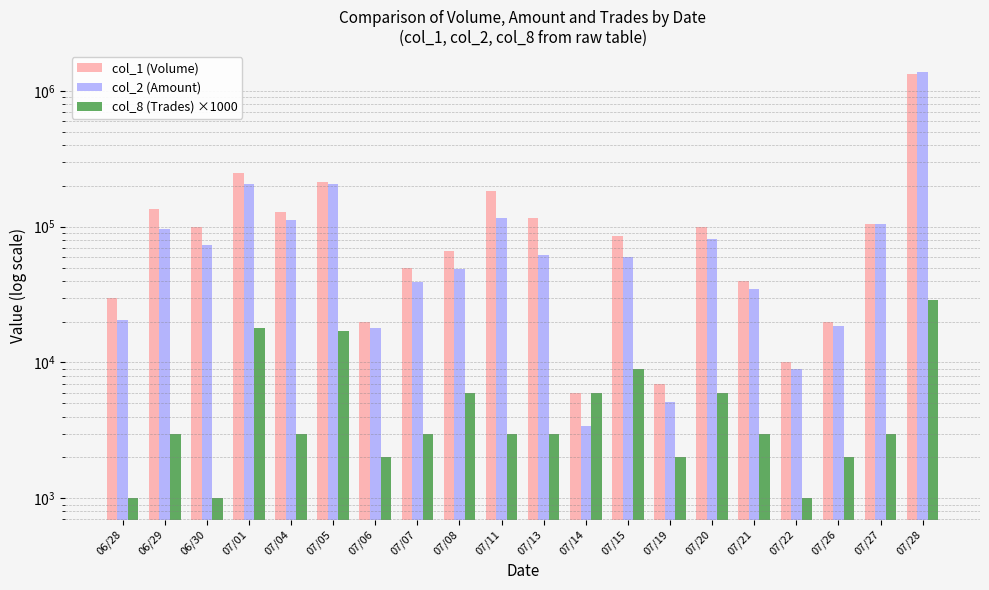

Reading right to left, extract all data points from this chart.

col_1 (Volume): 1326000	105000	20000	10000	40000	99000	7000	86000	6000	116000	183000	66000	50000	20000	214000	129000	249000	99000	134000	30000
col_2 (Amount): 1371090	103850	18600	9000	34700	81380	5080	59330	3420	61500	115620	49060	39100	17800	206240	111740	205260	73260	95760	20400
col_8 (Trades) ×1000: 29000	3000	2000	1000	3000	6000	2000	9000	6000	3000	3000	6000	3000	2000	17000	3000	18000	1000	3000	1000